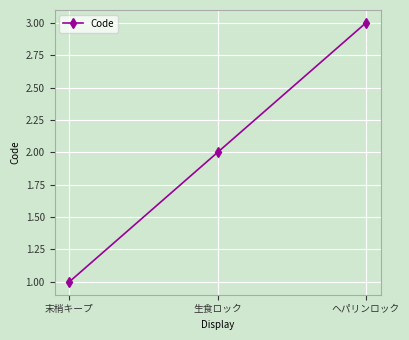

Is it true that the value at 末梢キープ is 1?

True